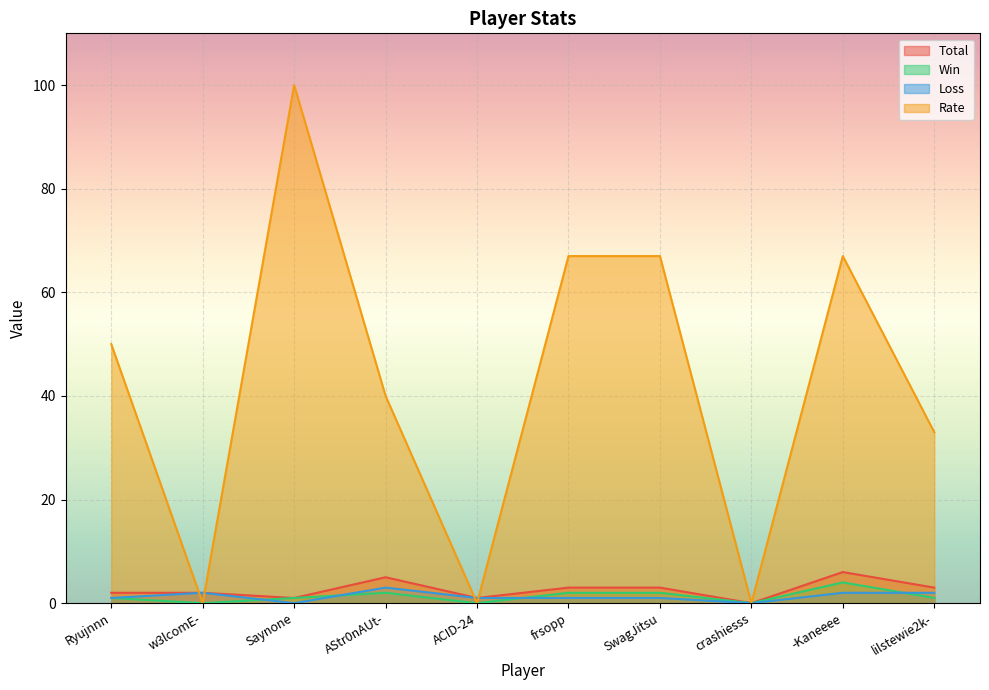

After their last crossing, which series has the higher values: Total or Rate?

Rate